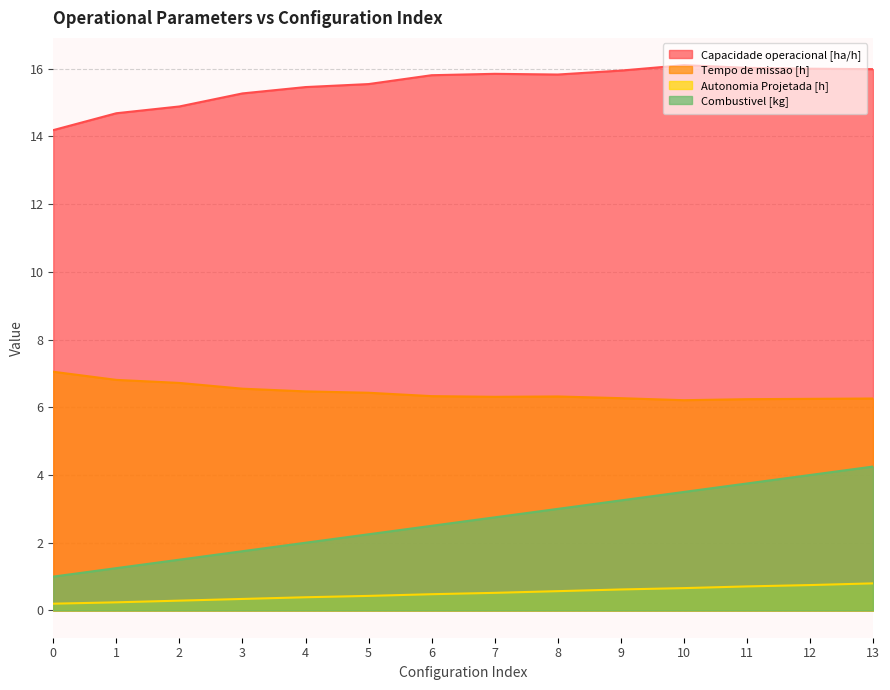

Which series has the largest total across all categories?

Capacidade operacional [ha/h]